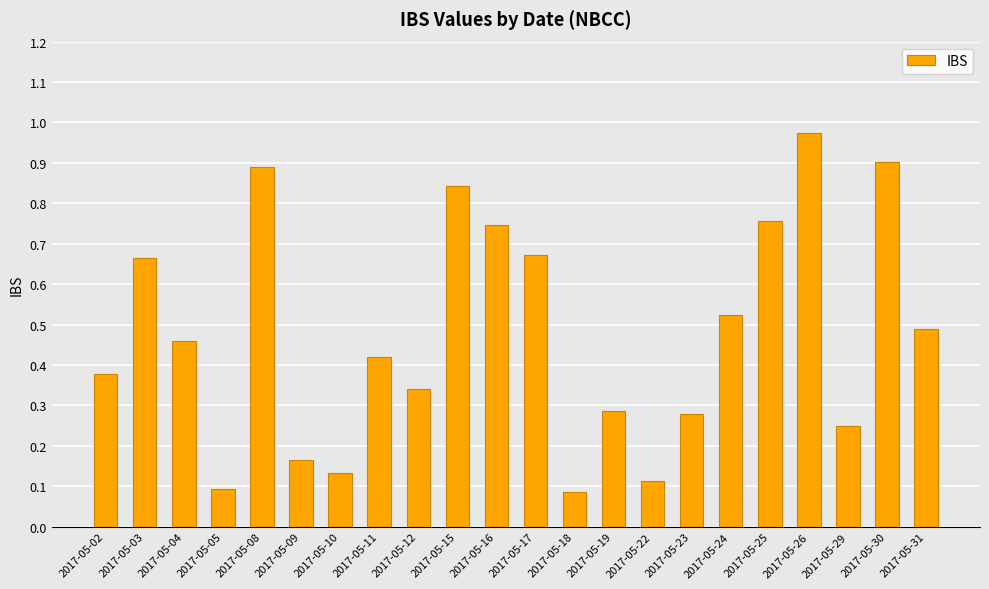

Which category has the highest value across all series?

2017-05-26